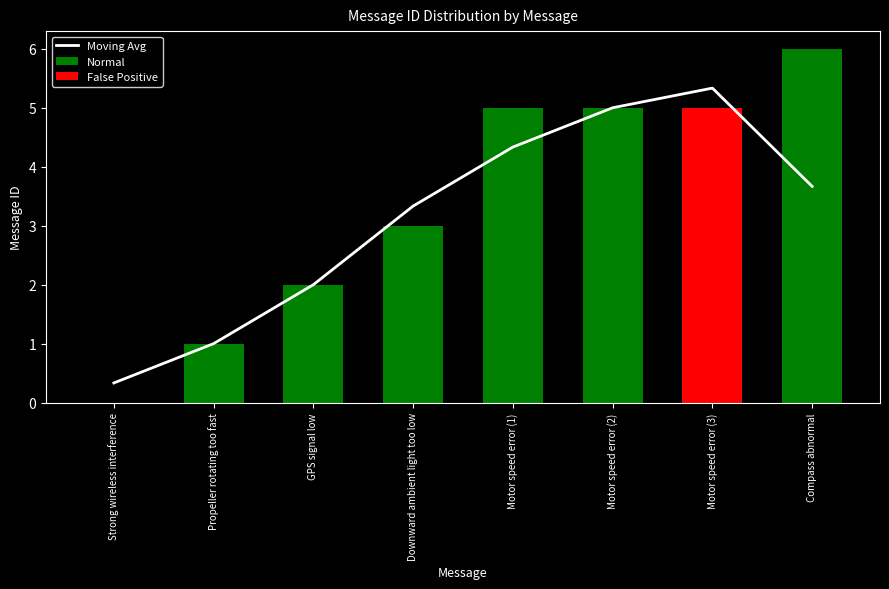

Does the chart contain stacked bars?

No